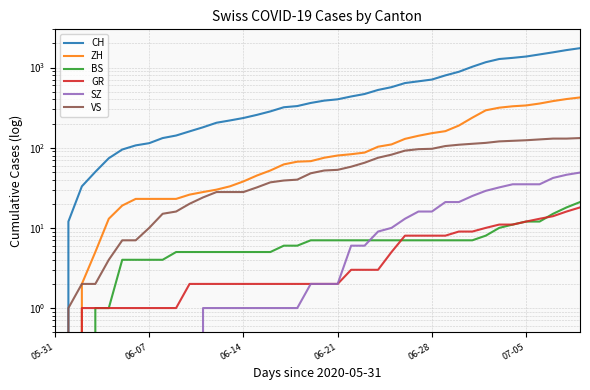

The VS series shows 10 at 8. True or false?

False